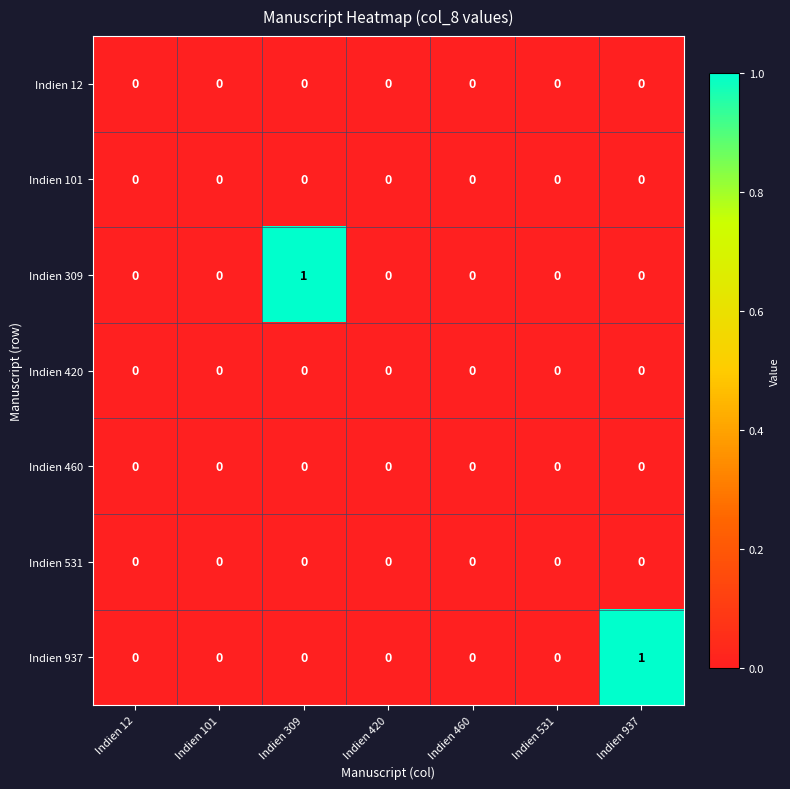

How many Indien 309 values are between 0 and 1?

7